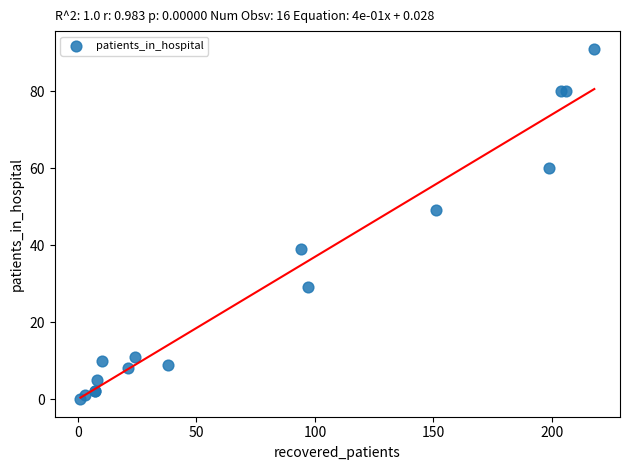

What Y value in the scatter plot is closest to 45?

49